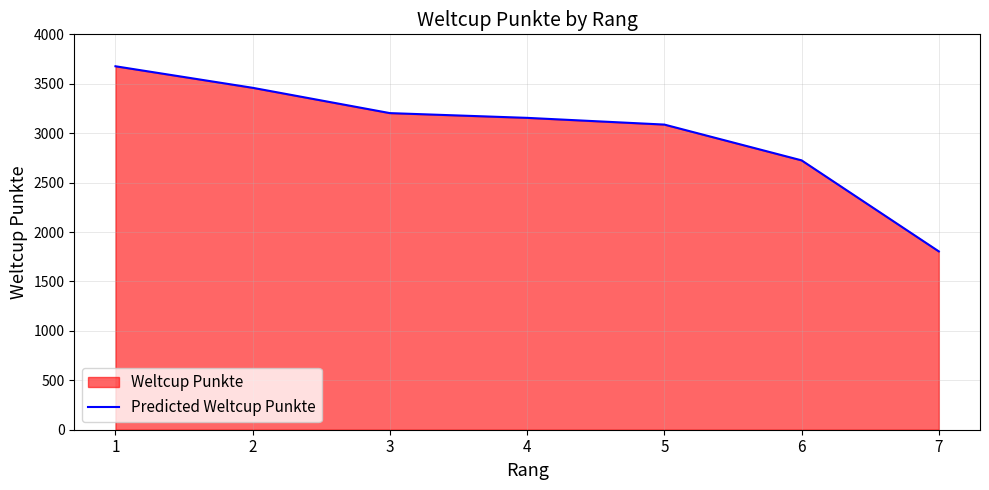

Reading right to left, list all the values displayed in this chart.

7=1804	6=2725	5=3087	4=3155	3=3203	2=3459	1=3677